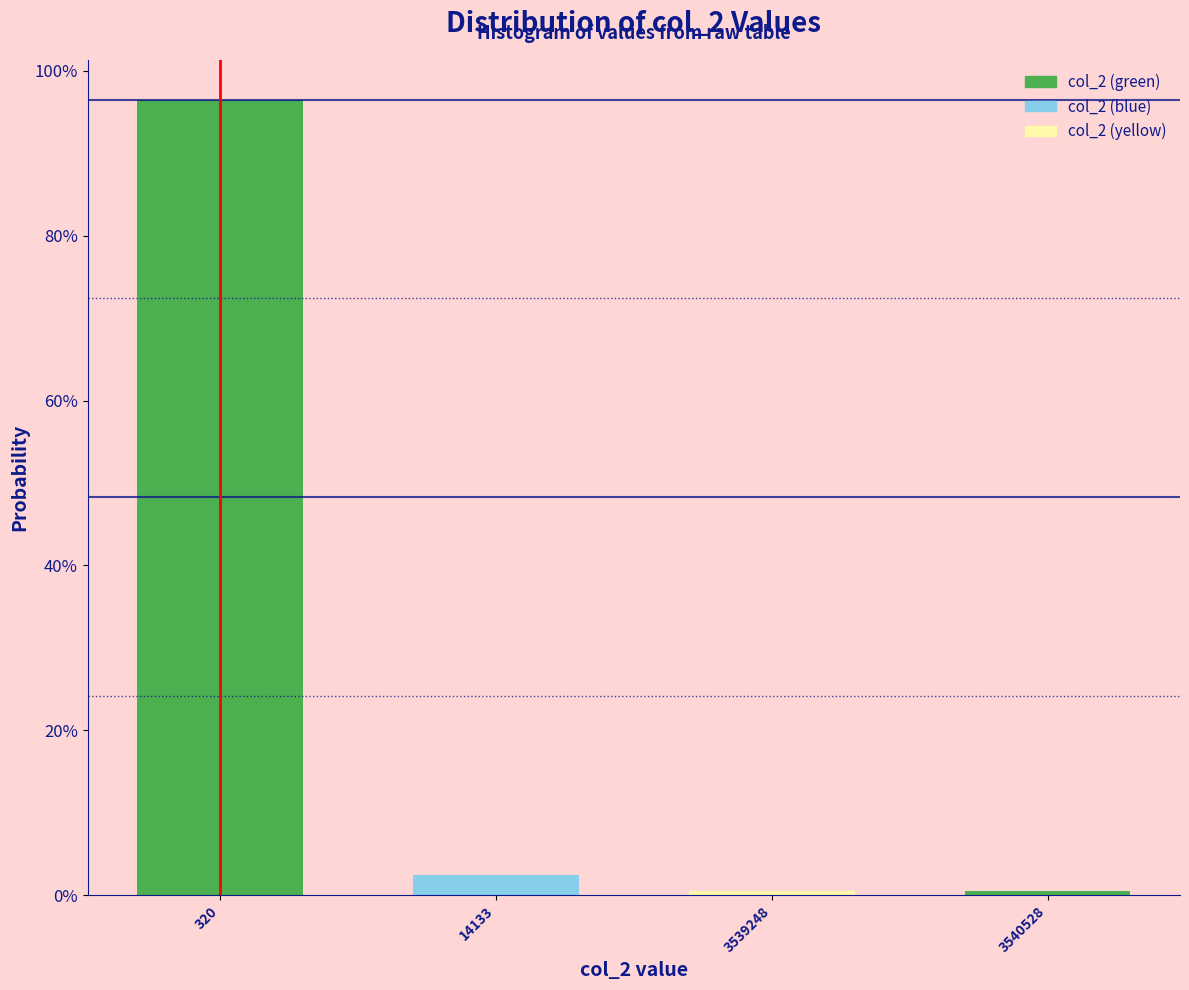

Does the chart contain any negative values?

No